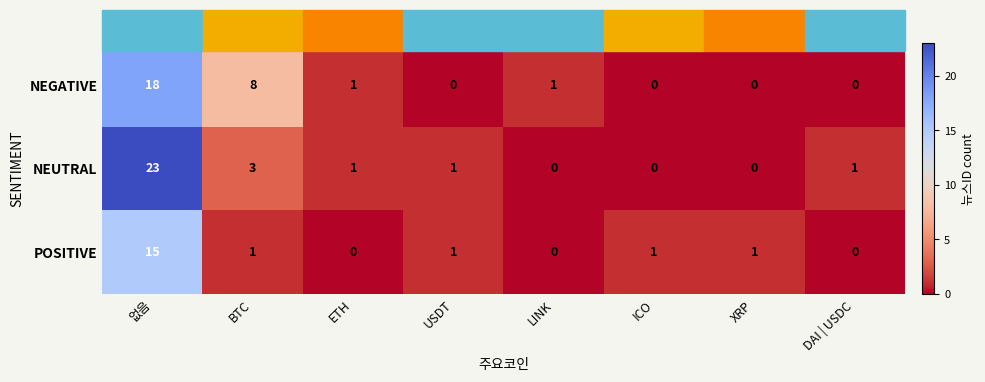

What is the difference between the second highest and minimum values in the NEUTRAL series?

3